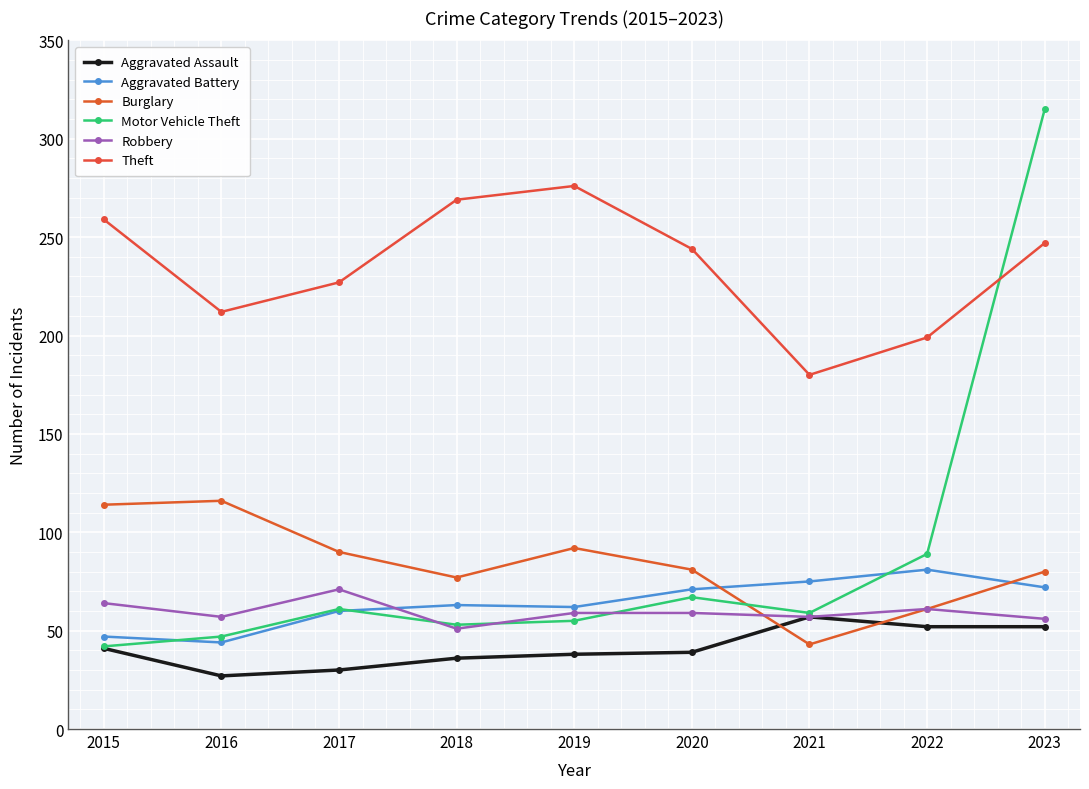

Where do Aggravated Battery and Burglary first cross each other?

2020 and 2021